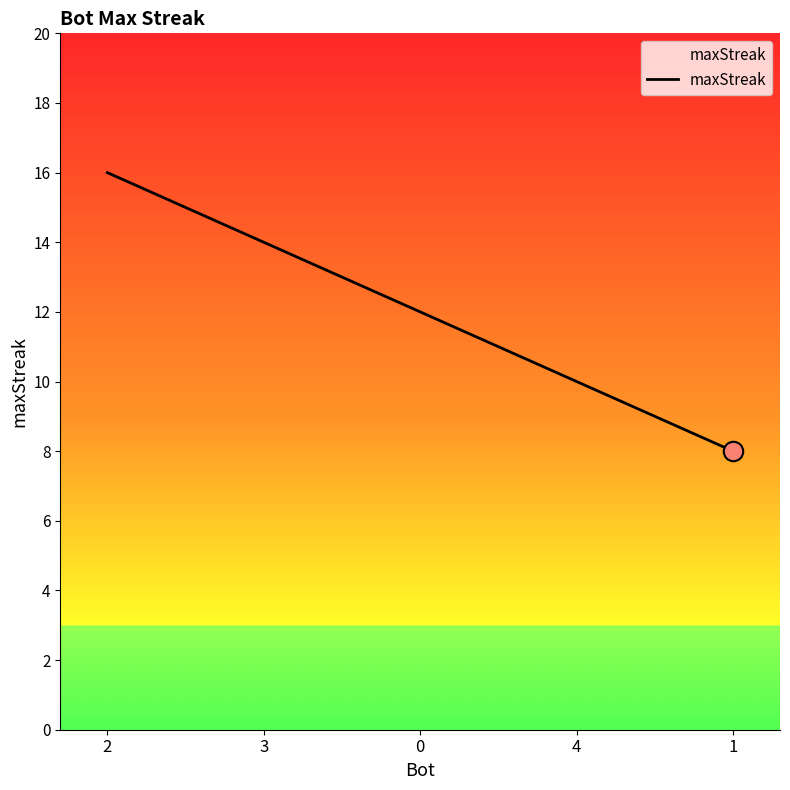

Reading left to right, transcribe all the data shown in this chart.

16	14	12	10	8